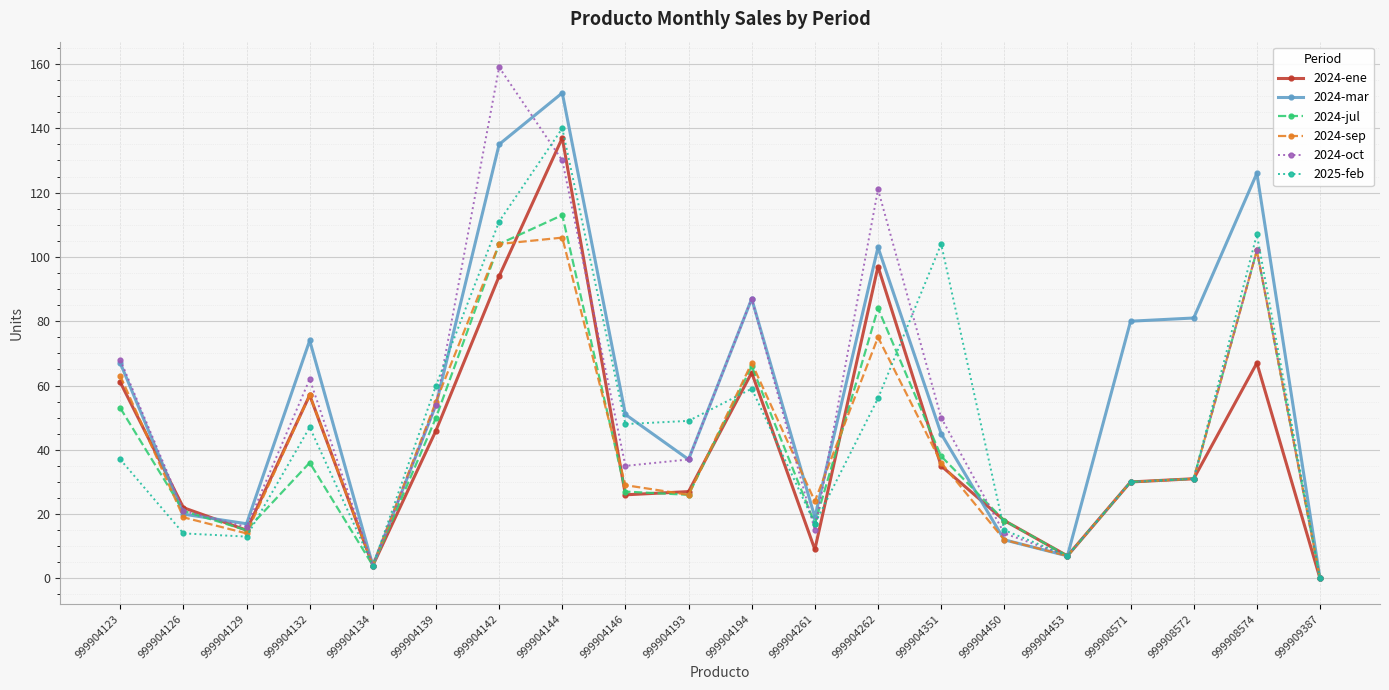

Which series has the largest range (max minus min)?

2024-oct